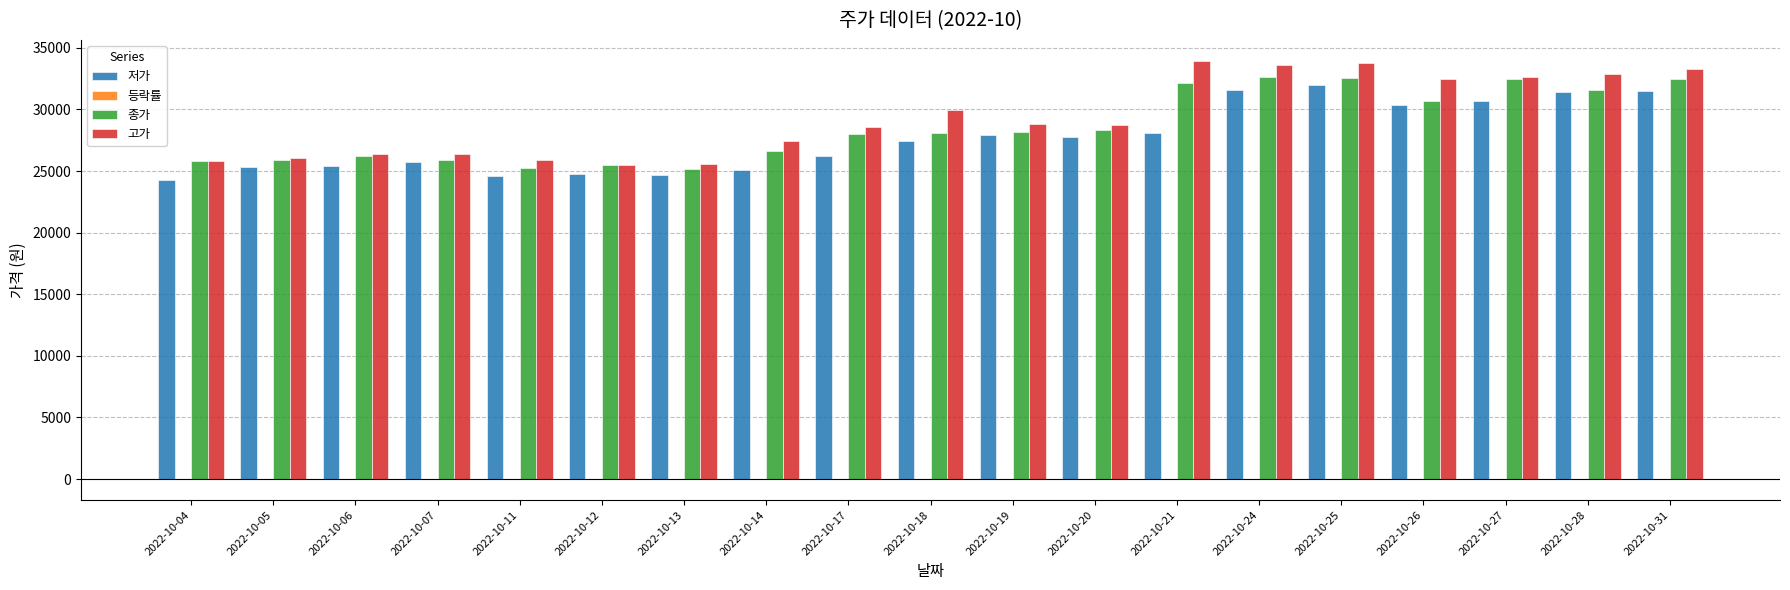

What is the maximum value shown in the chart?

33950.0